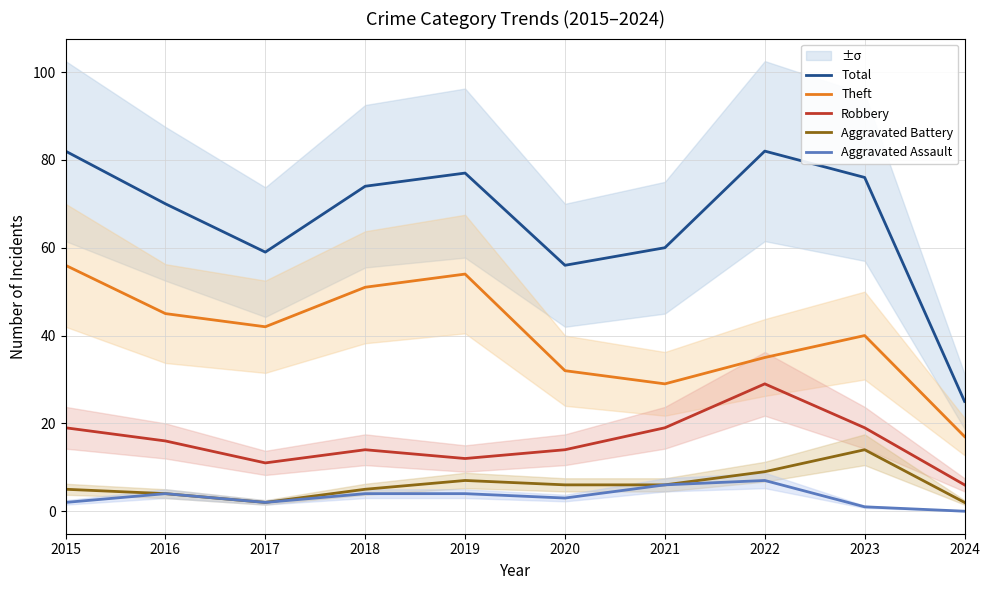

What is the difference between the maximum and second lowest values in the Robbery series?

18